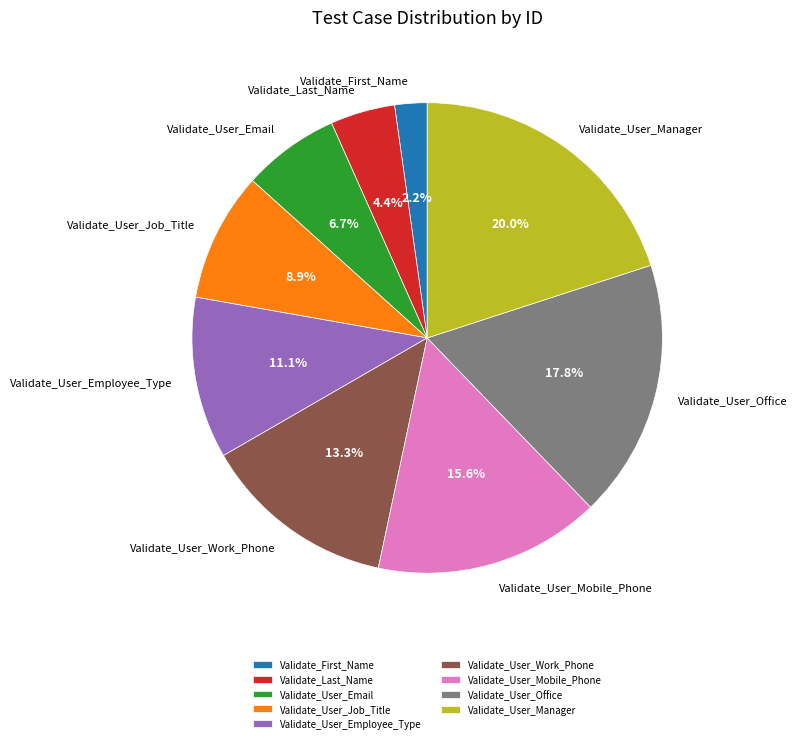

To the nearest percent, what portion does Validate_User_Employee_Type represent?

11%